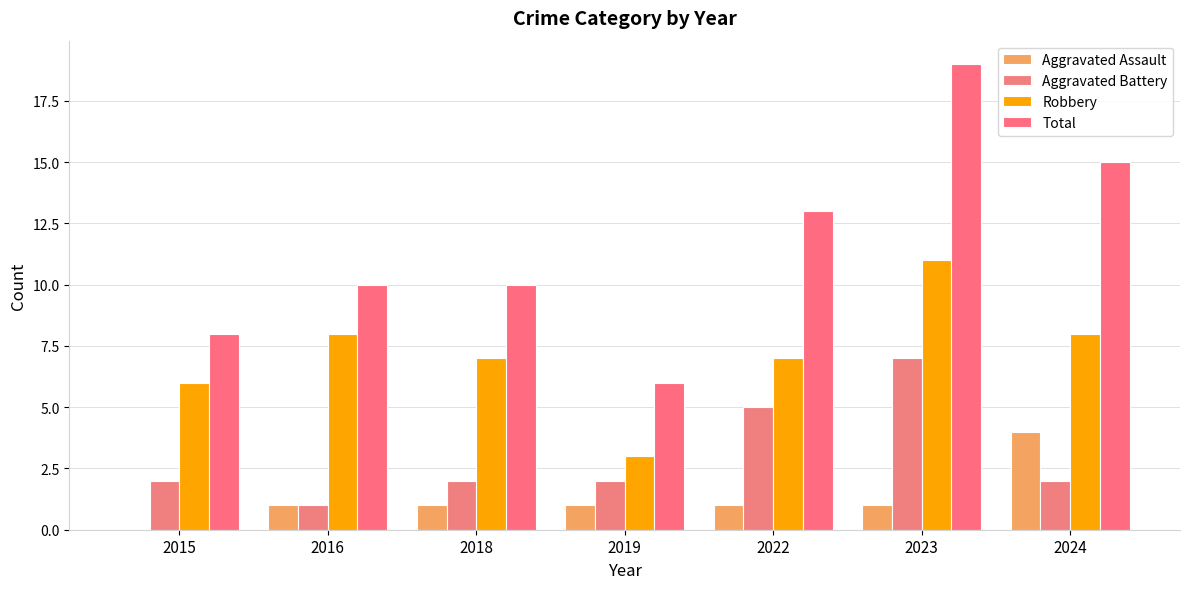

List the labels in order of Aggravated Battery value, largest first.

2023, 2022, 2015, 2018, 2019, 2024, 2016